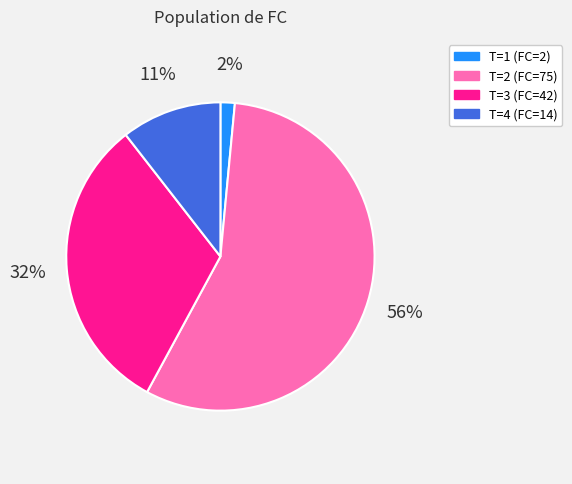

To the nearest percent, what is the average slice percentage?

25%